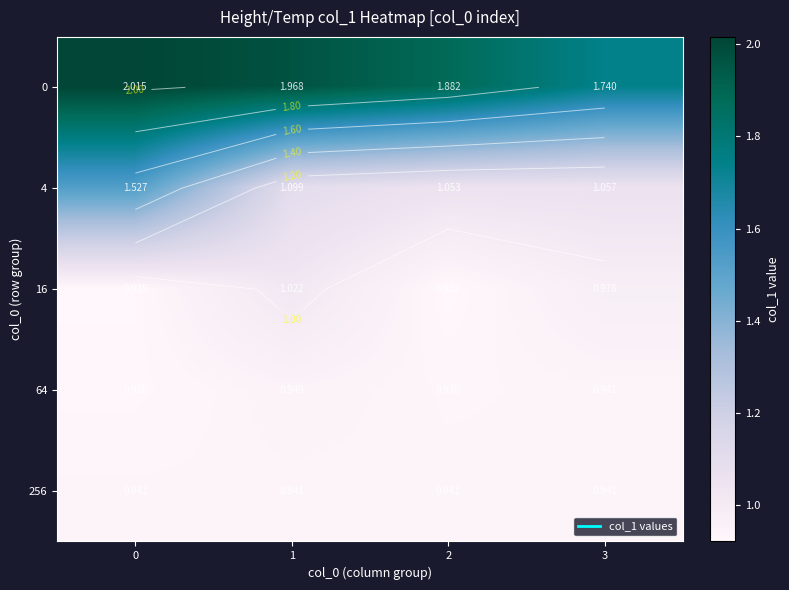

What is the greatest value displayed?

2.0